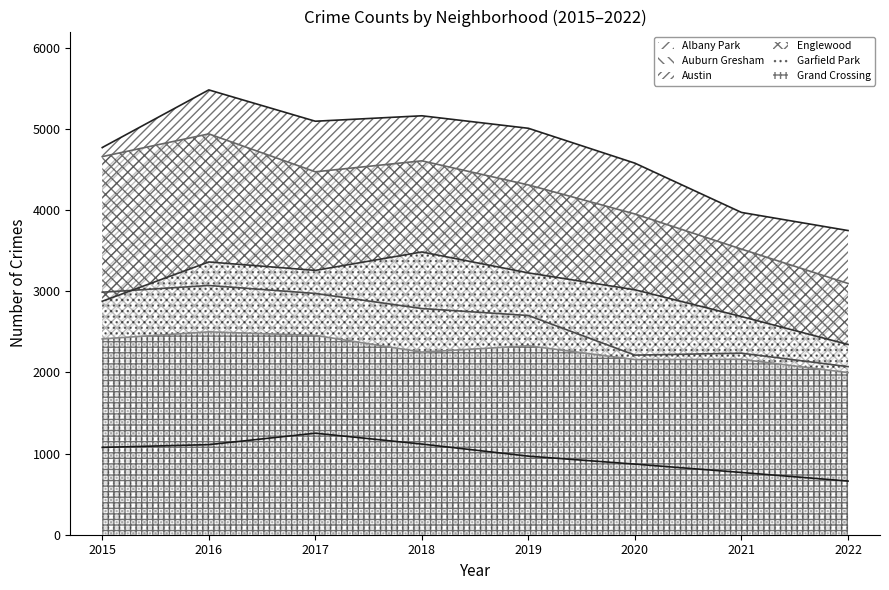

Where is Austin nearest to the value 4614?

2020